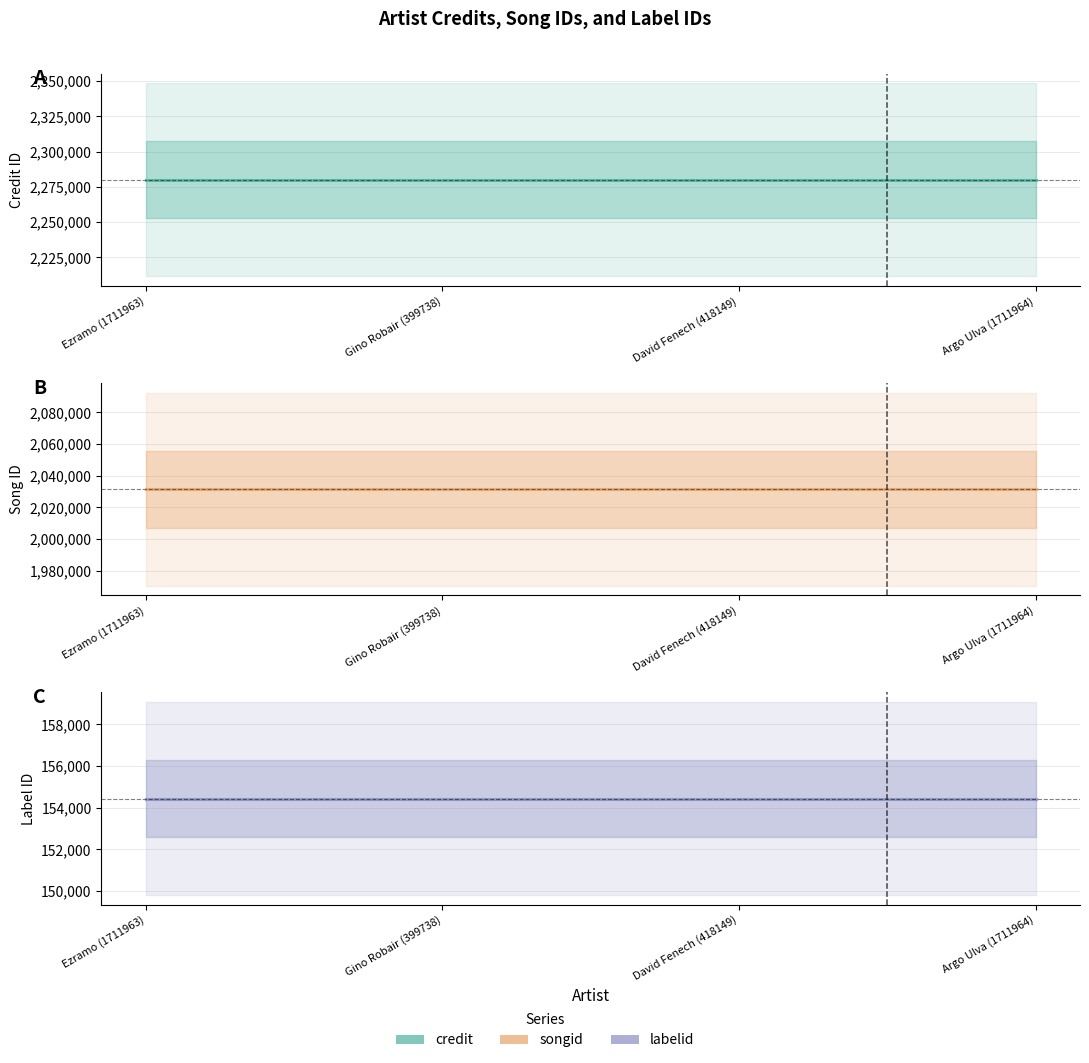

At which category is the sum across all series the highest?

Ezramo (1711963)